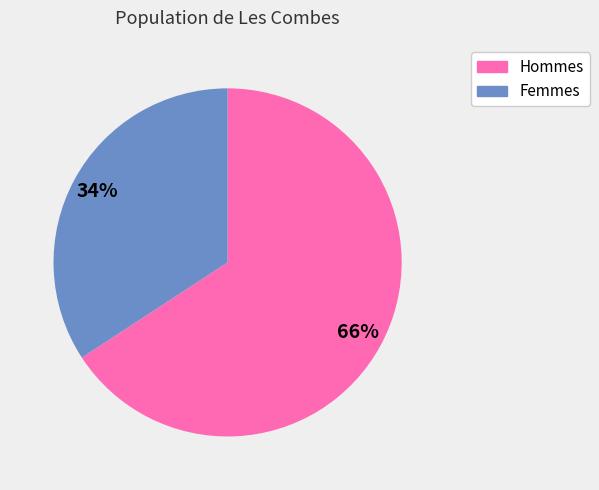

How many segments does this pie chart have?

2